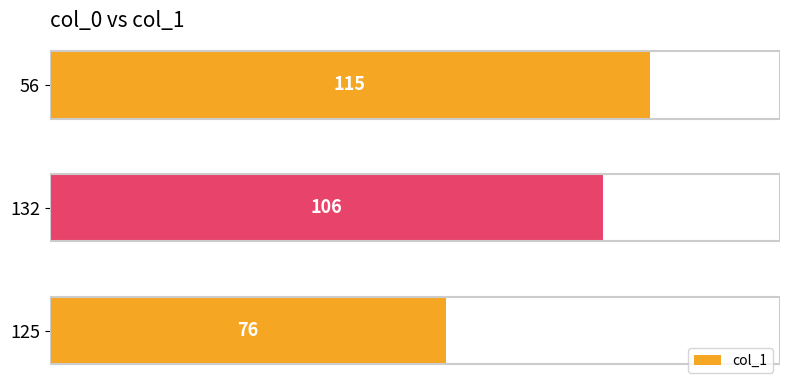

What is the greatest value displayed?

115